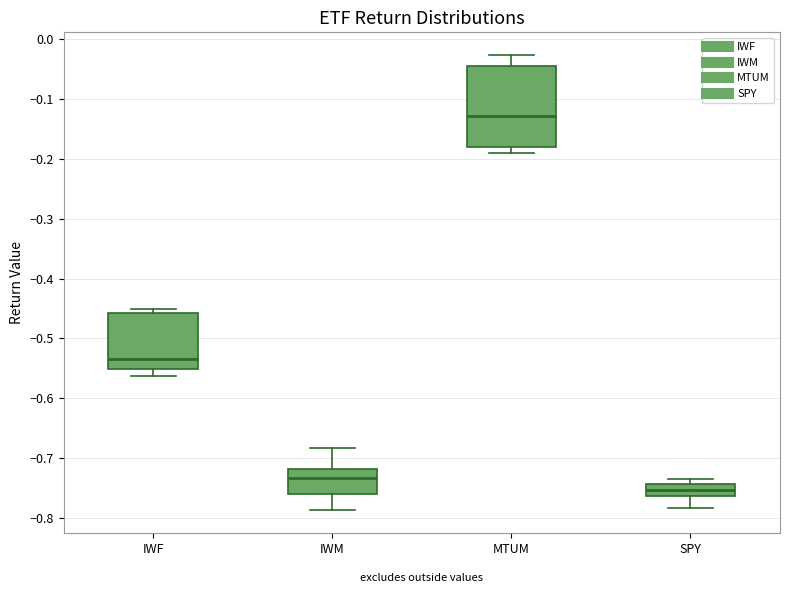

Where is the upper edge of the box for IWM on the y-axis? The values are not printed on the chart, so give them approximately, as read against the axis.

-0.72